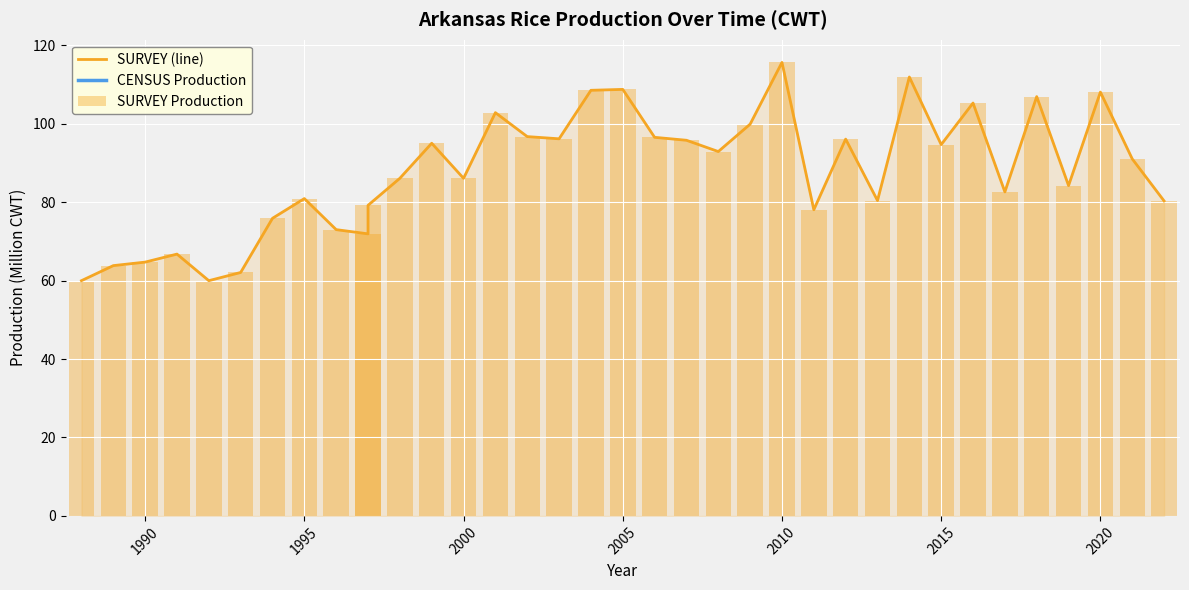

At how many categories does at least one series exceed 62?

34